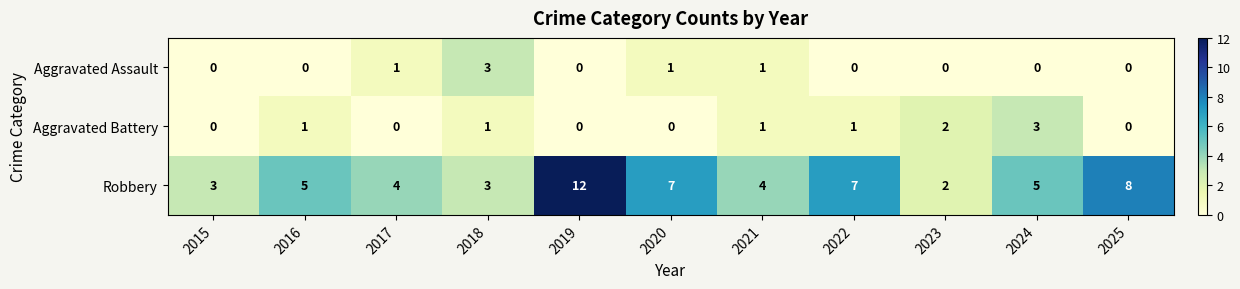

Which category has the highest value in the Aggravated Battery series?

2024